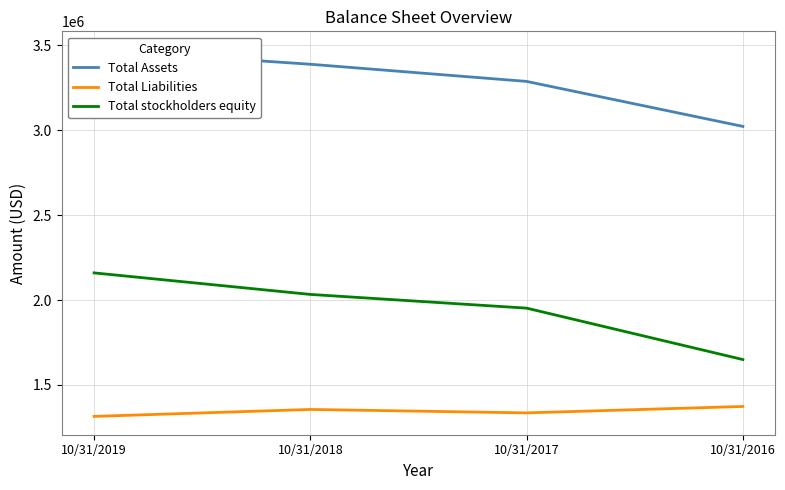

Which series has the largest range (max minus min)?

Total stockholders equity